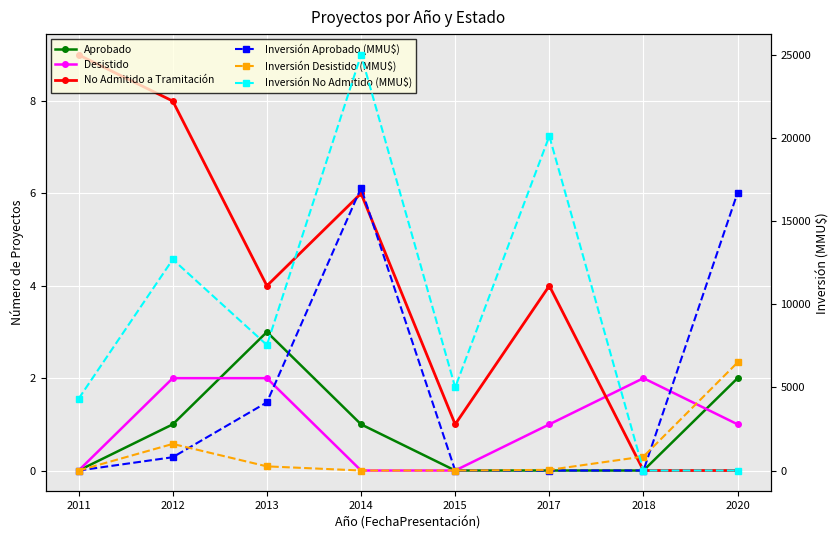

What is the greatest value displayed?

25000